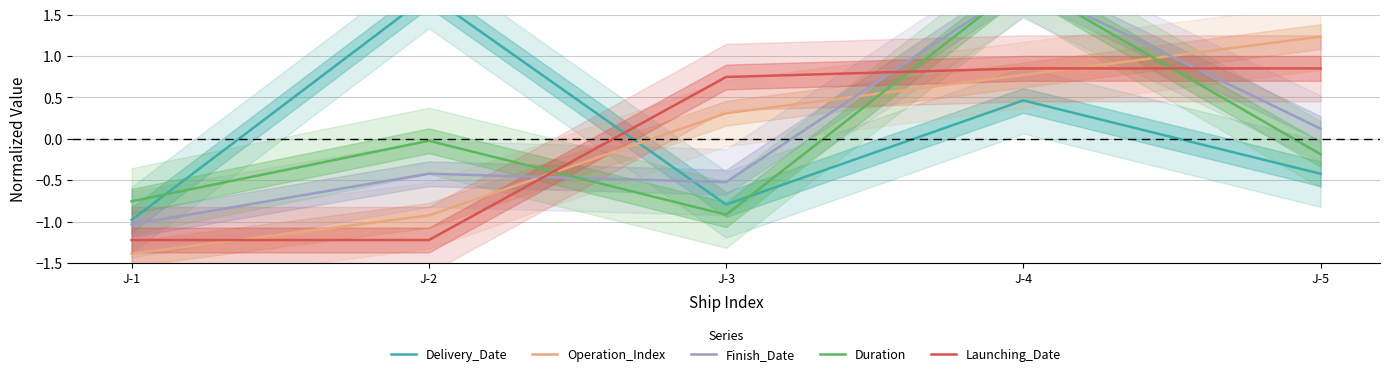

How many values in Finish_Date are above zero?

2